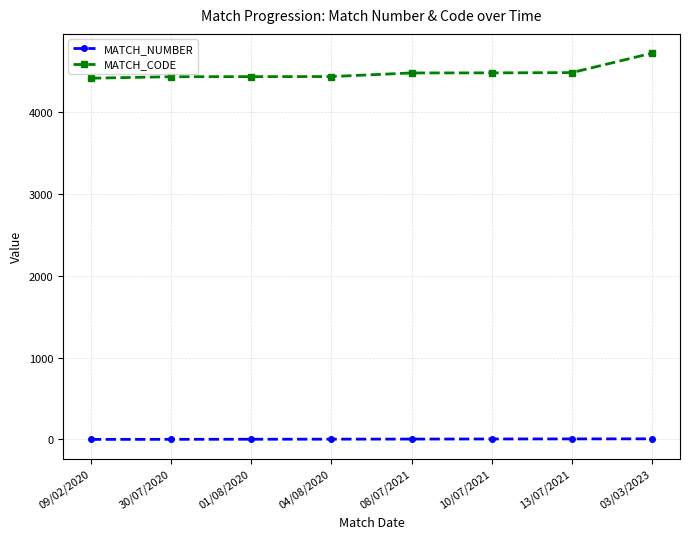

What is the difference between the maximum and minimum values in the MATCH_NUMBER series?

7